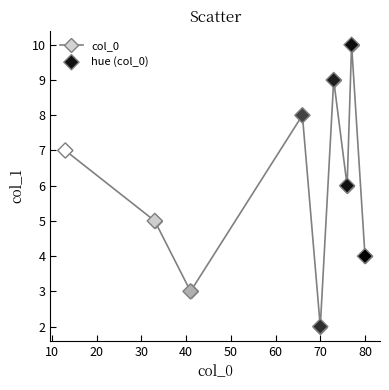

How many interior local valleys (lower than both neighbors) does the data have?

3